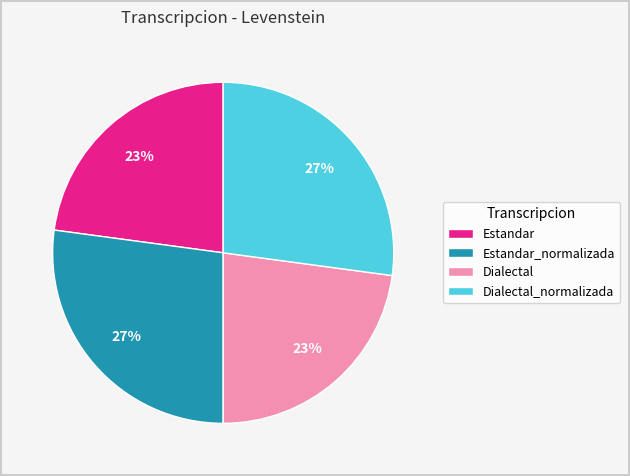

The Estandar_normalizada slice represents 21% of the pie. True or false?

False